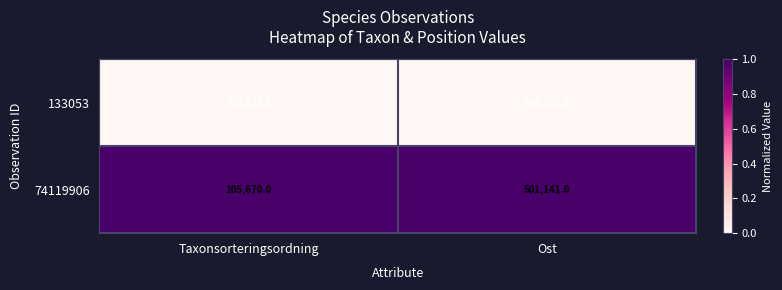

The value of 74119906 at Taxonsorteringsordning is 105670.0. True or false?

True